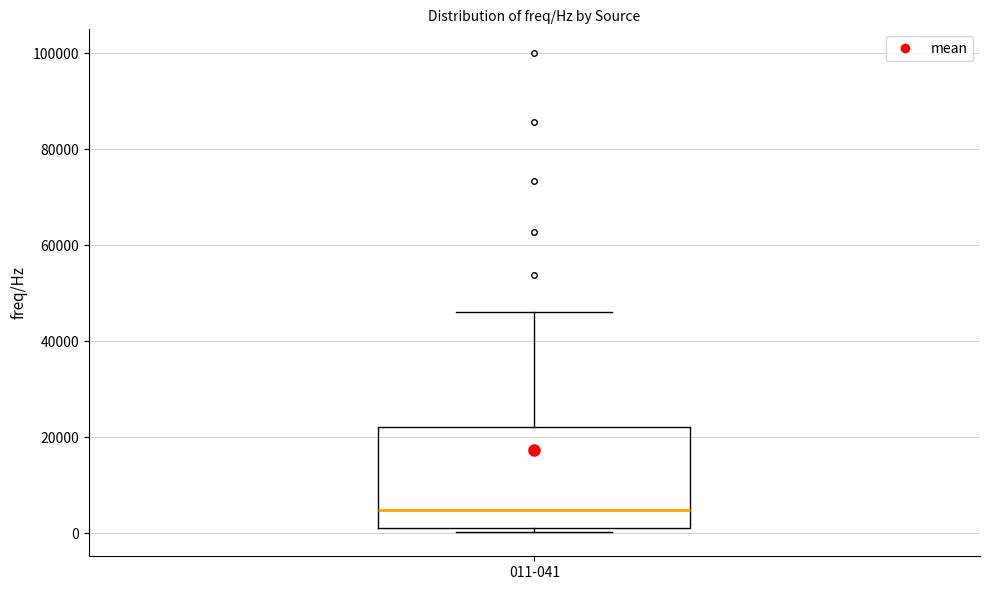

Transcribe this box plot: give where the median line is, the range the box spans, and where the two whiskers end, as read against the y-axis. The values are not printed on the chart, so give them approximately, as read against the axis.

median 4000, box 2000 to 22000, whiskers 0 to 46000